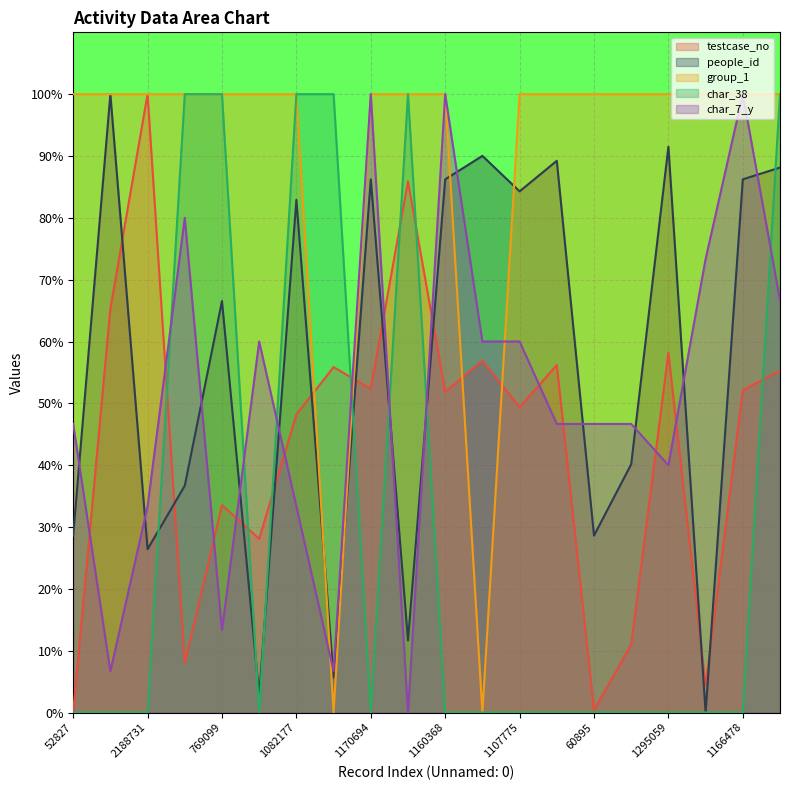

What is the sum of the testcase_no values at 652914 and 1887509?

114.0